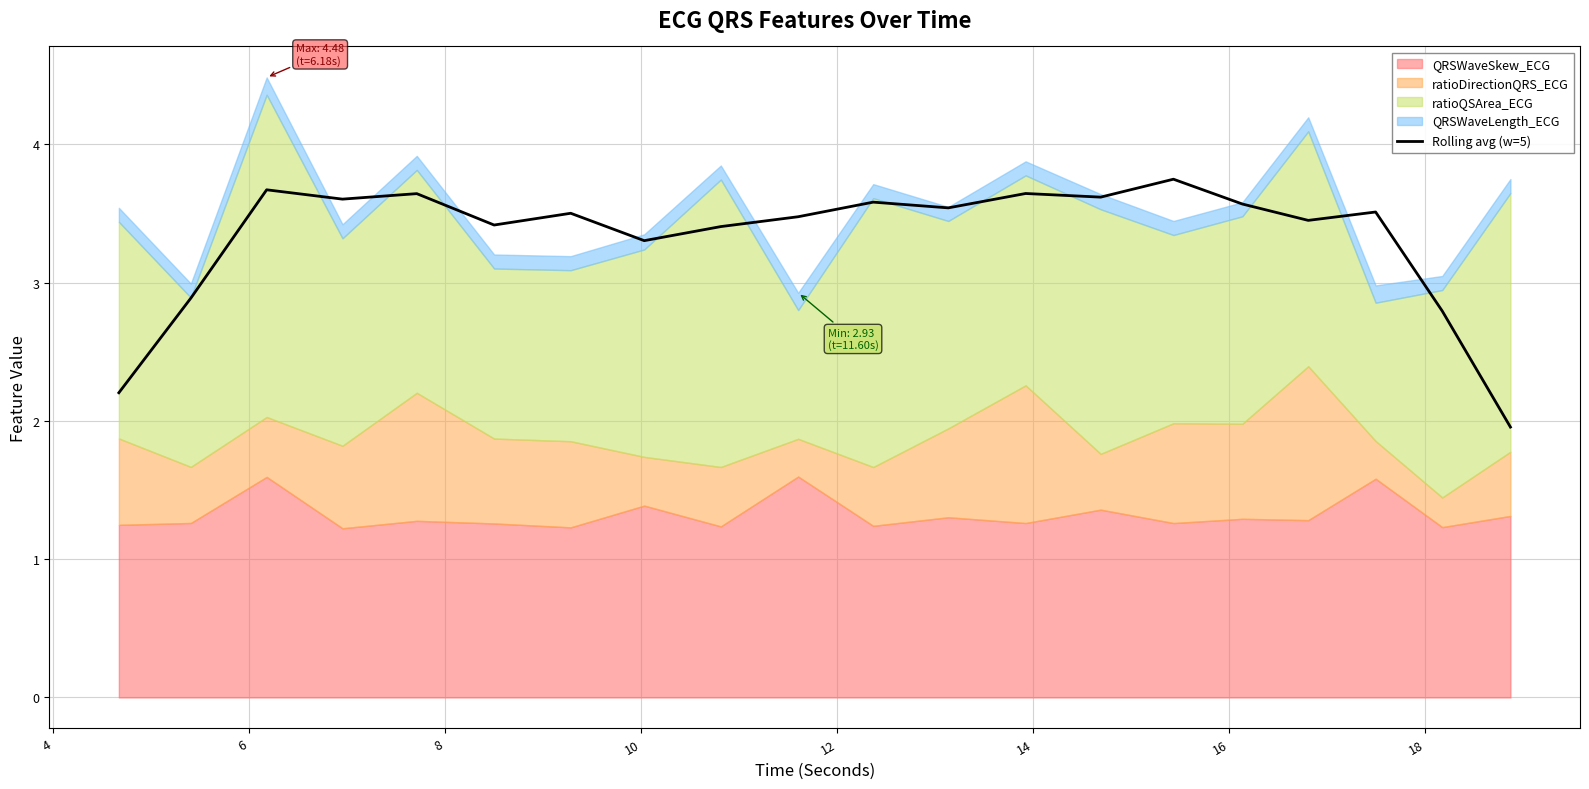

How many points are higher than both their immediate neighbors (excluding endpoints)?

7